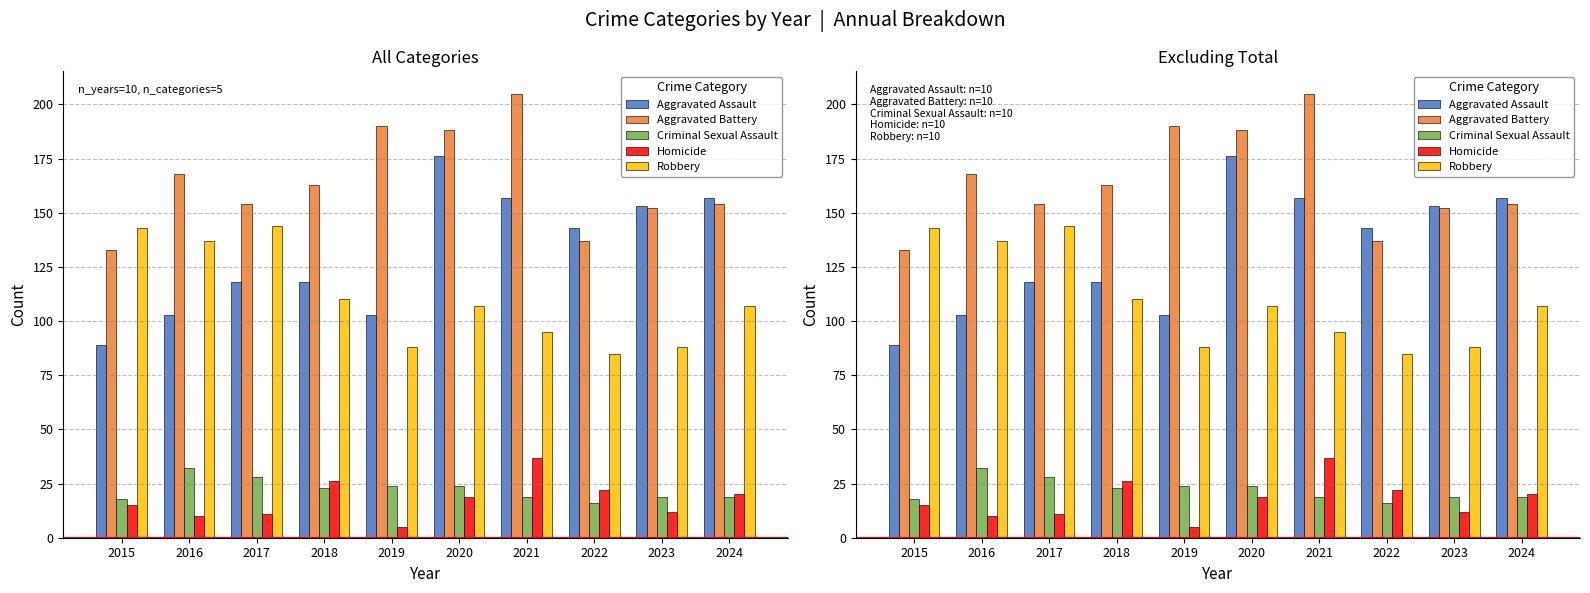

What is the greatest value displayed?

205